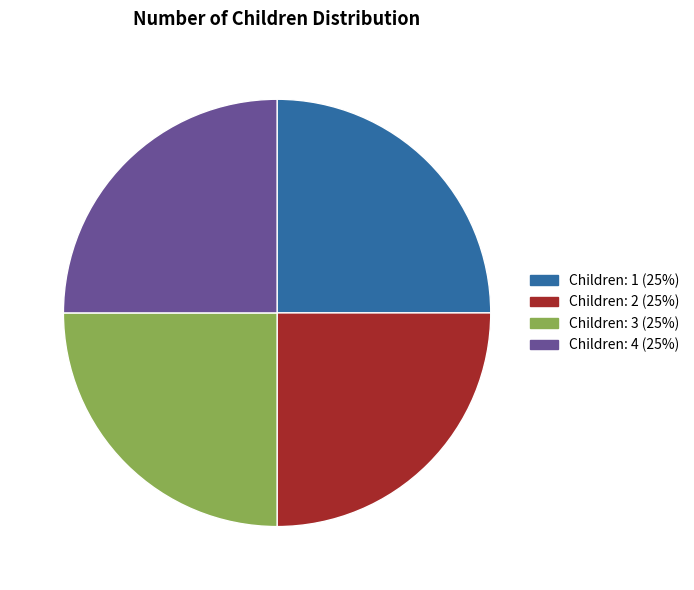

What is the ratio of the value at Children: 1 (25%) to the value at Children: 4 (25%)?

1.0